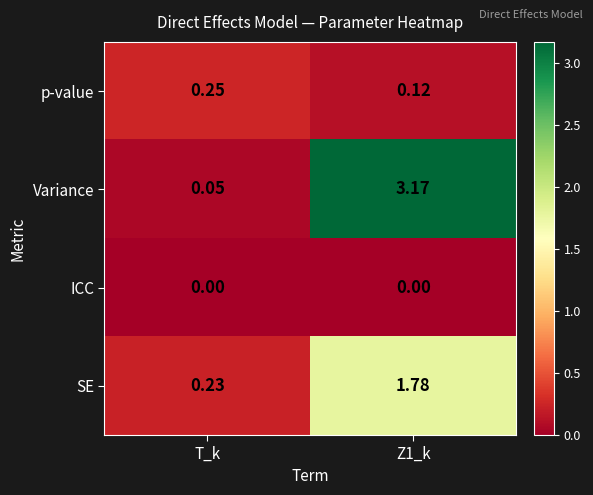

Where is SE nearest to the value 1?

T_k